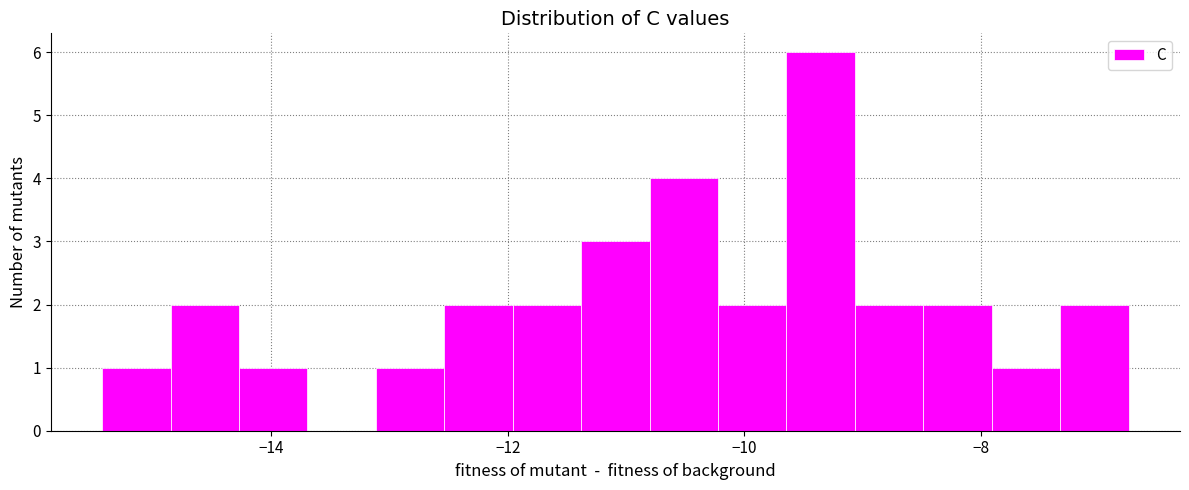

Read against the x-axis, roughly where is the centre of the tallest bar?

-9.4